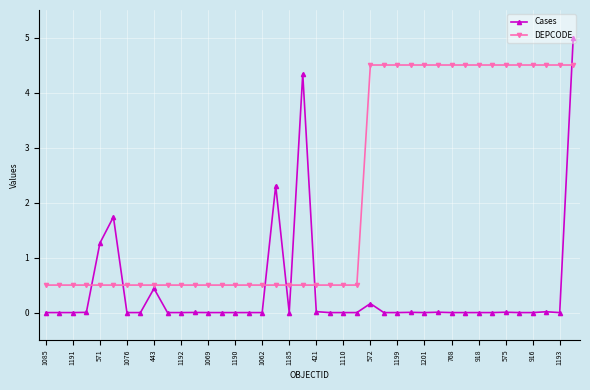

What is the highest value of the DEPCODE series?

4.5